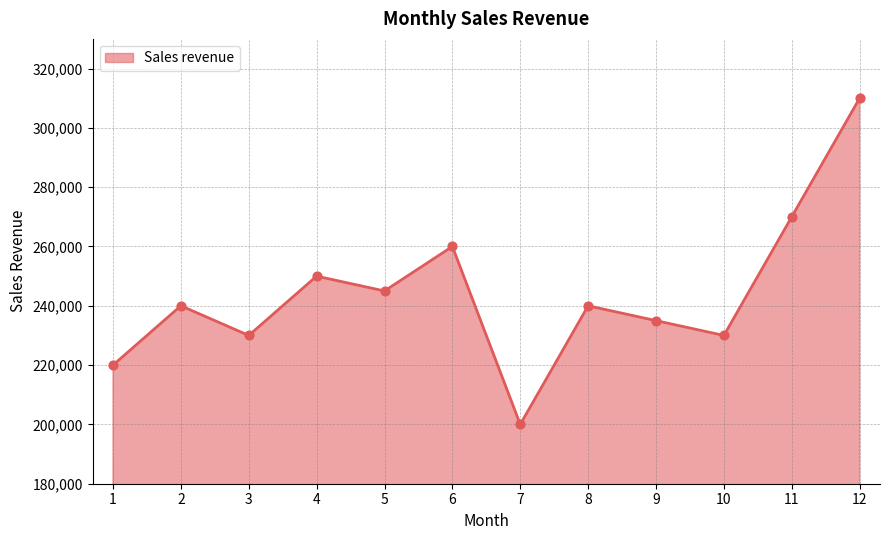

Which has a higher value, 6 or 4?

6